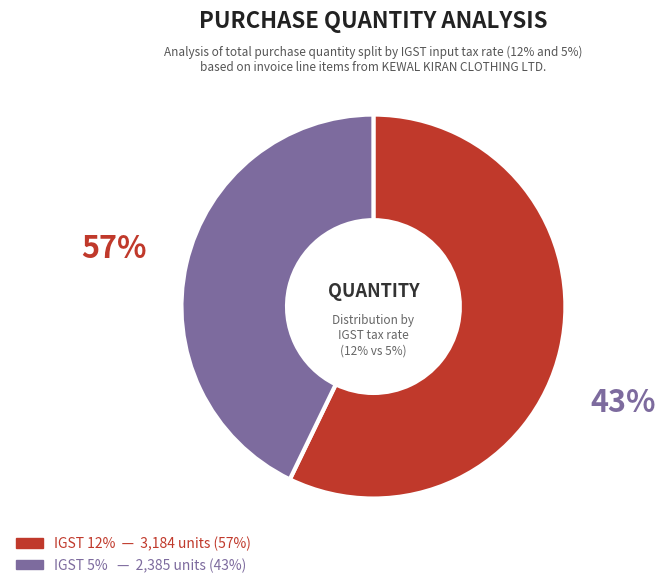

Is there a majority slice in this chart?

No